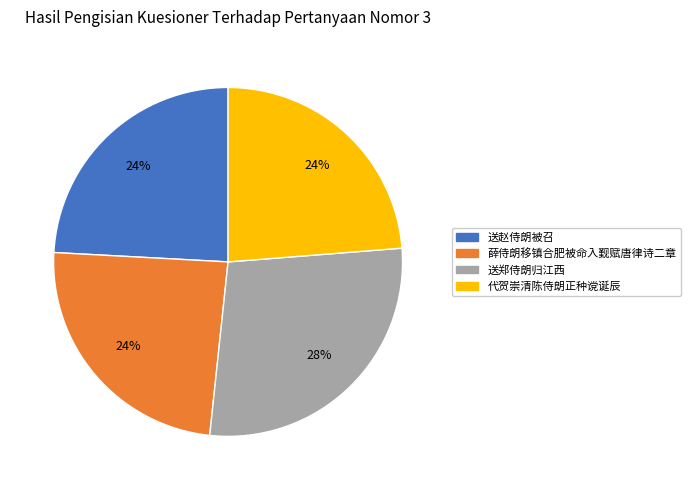

What is the largest slice in the pie chart?

送郑侍朗归江西